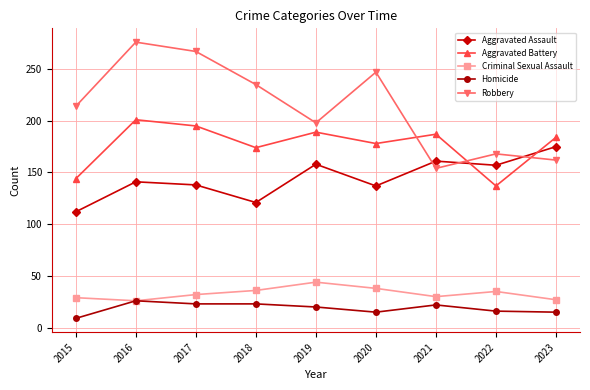

What is the sum of all Homicide values?

169